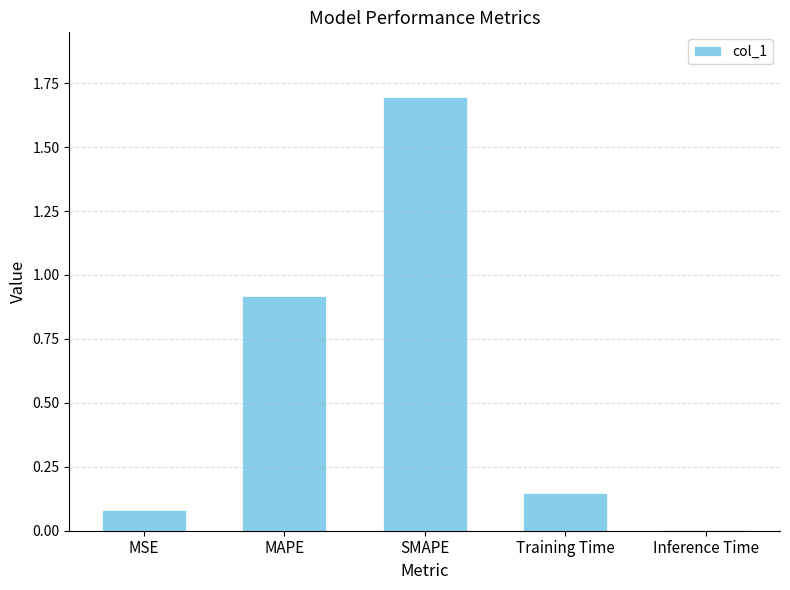

What is the sum of the values at MAPE and MSE?

1.0